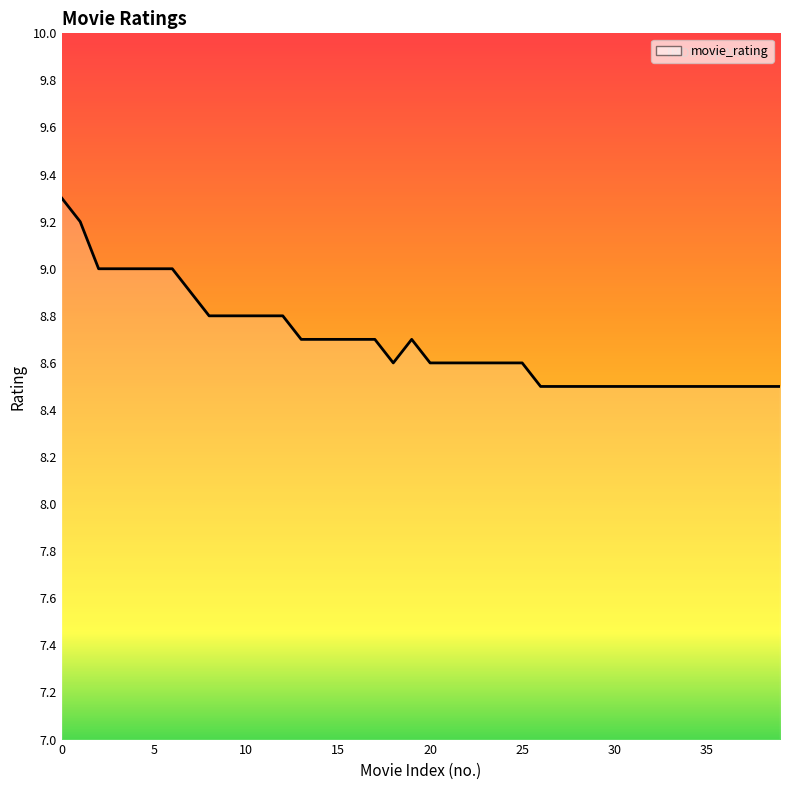

The chart shows a value of 8.6 at 22. True or false?

True